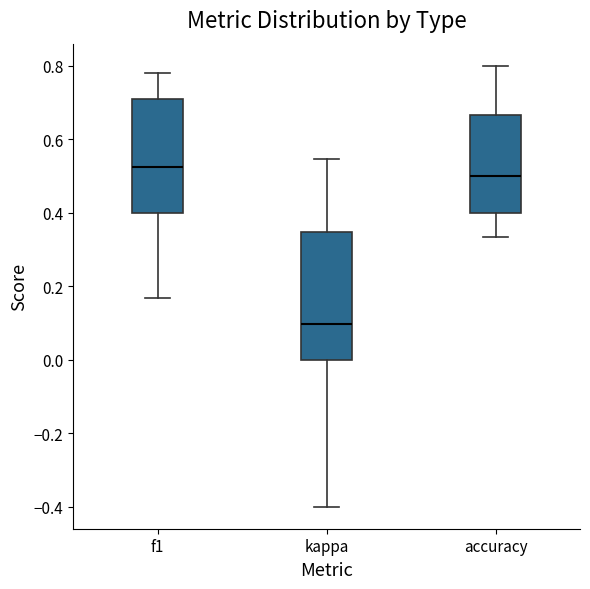

Which box's median line is the highest?

f1